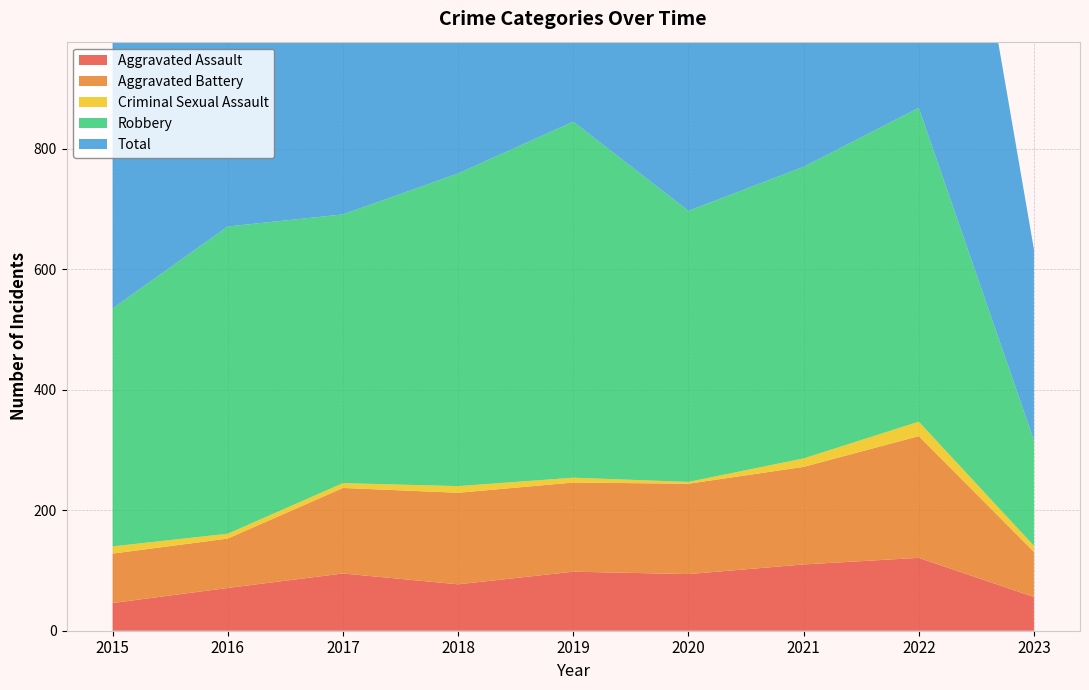

Reading left to right, extract all data points from this chart.

Aggravated Assault: 46	71	95	77	98	94	110	121	56
Aggravated Battery: 82	82	142	152	148	150	162	202	75
Criminal Sexual Assault: 12	8	8	11	8	3	14	24	10
Robbery: 395	510	446	519	591	450	484	521	175
Total: 535	672	692	760	847	700	774	873	317